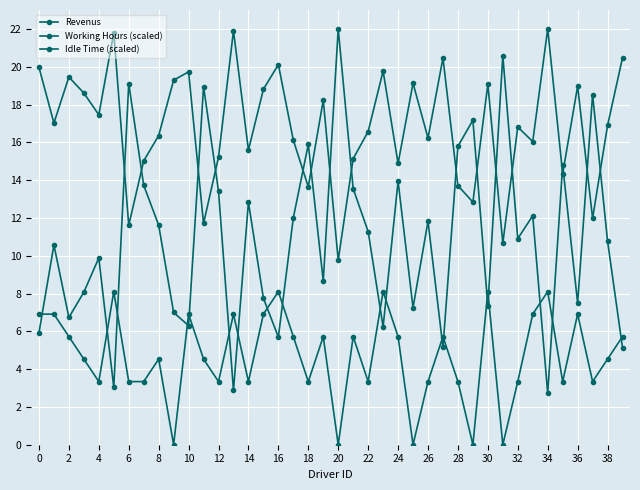

Does the chart have visible grid lines?

Yes